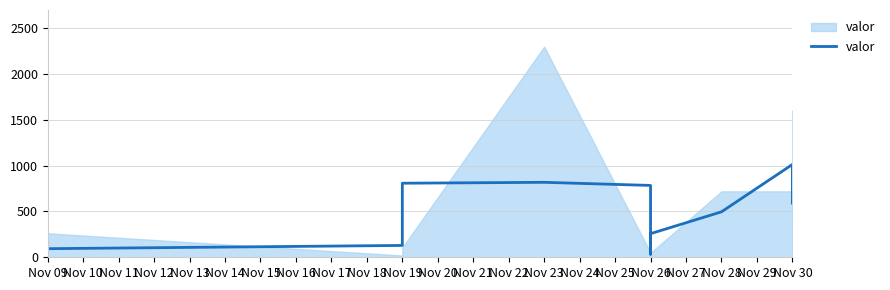

What is the value of the 4th point from the left?

818.4